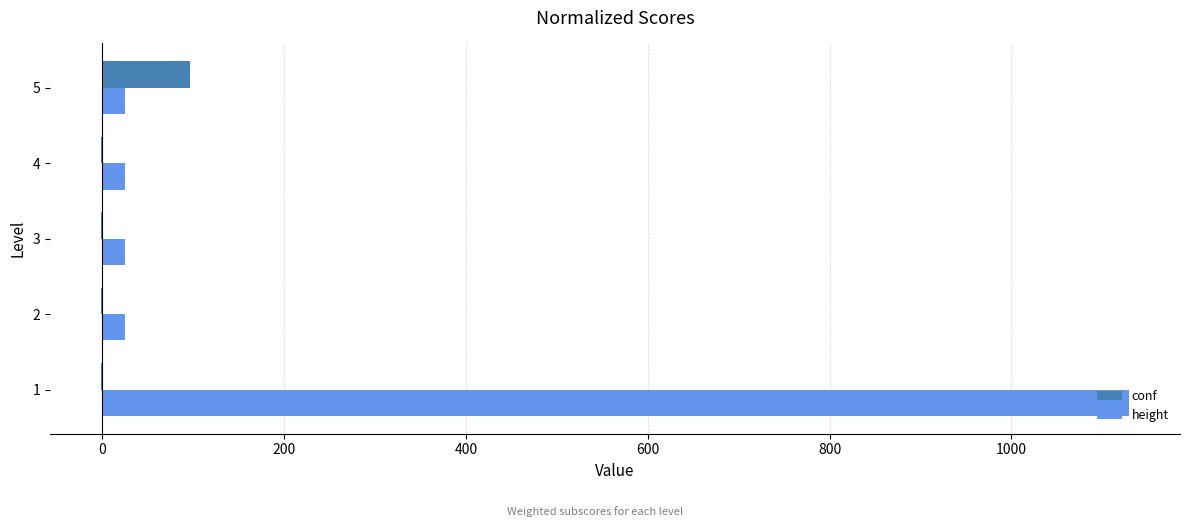

Which series has the largest total across all categories?

height